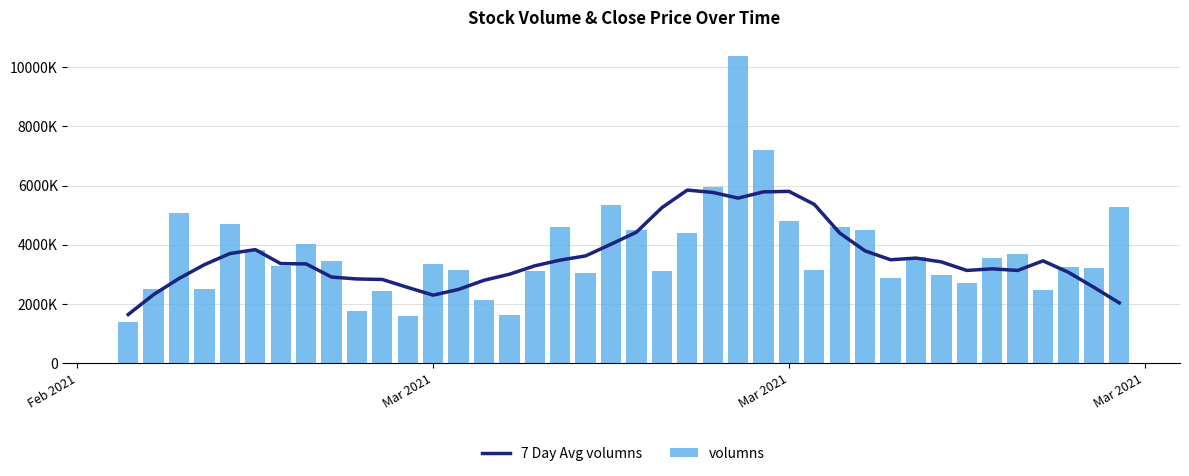

What are all the series names shown in the legend?

7 Day Avg volumns, volumns